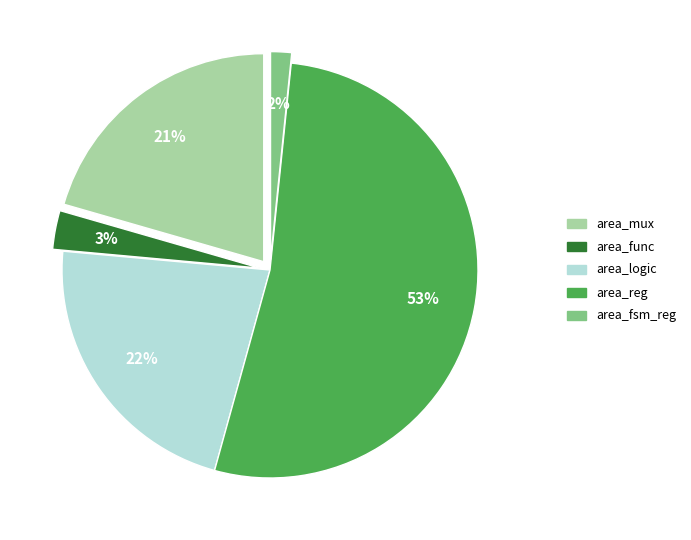

How many slices are in this pie chart?

5